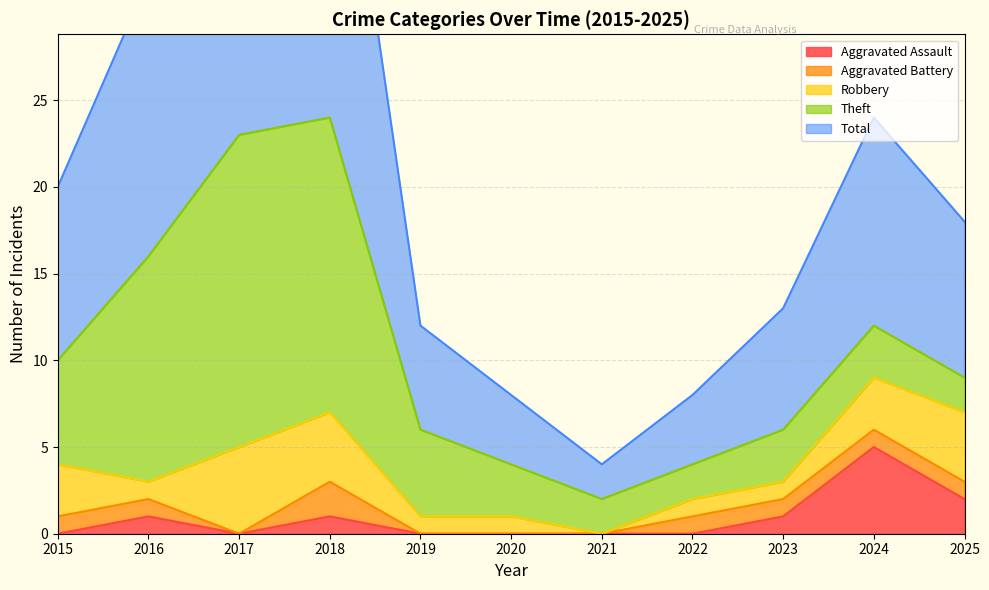

Where does the Robbery series first go above 1?

2015